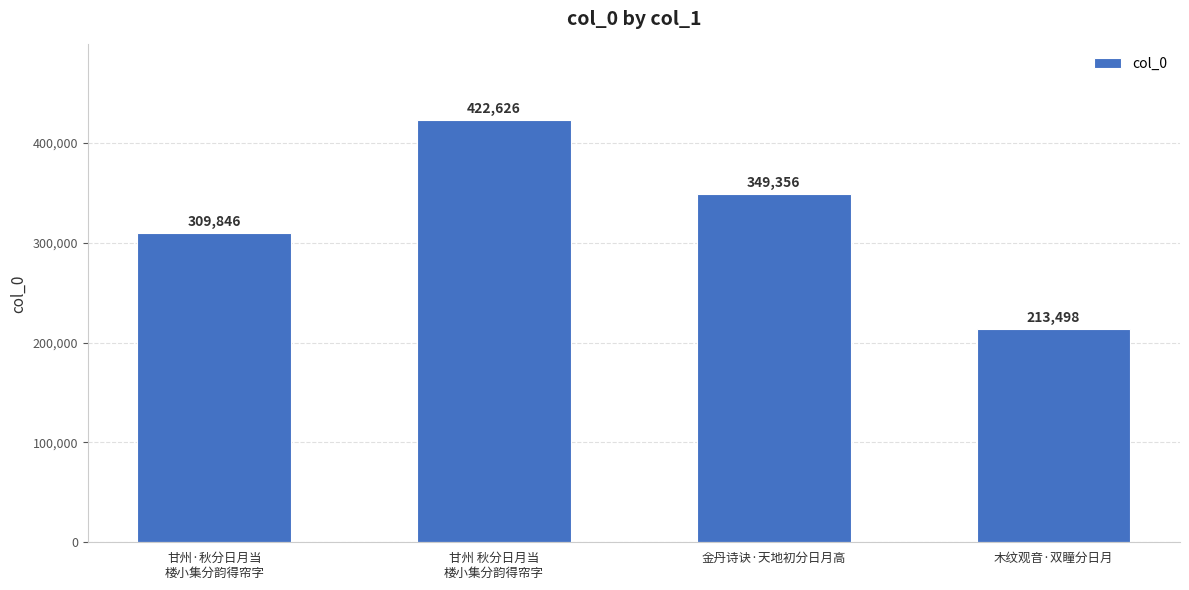

What is the approximate value at 金丹诗诀·天地初分日月高, to the nearest 50?

349350